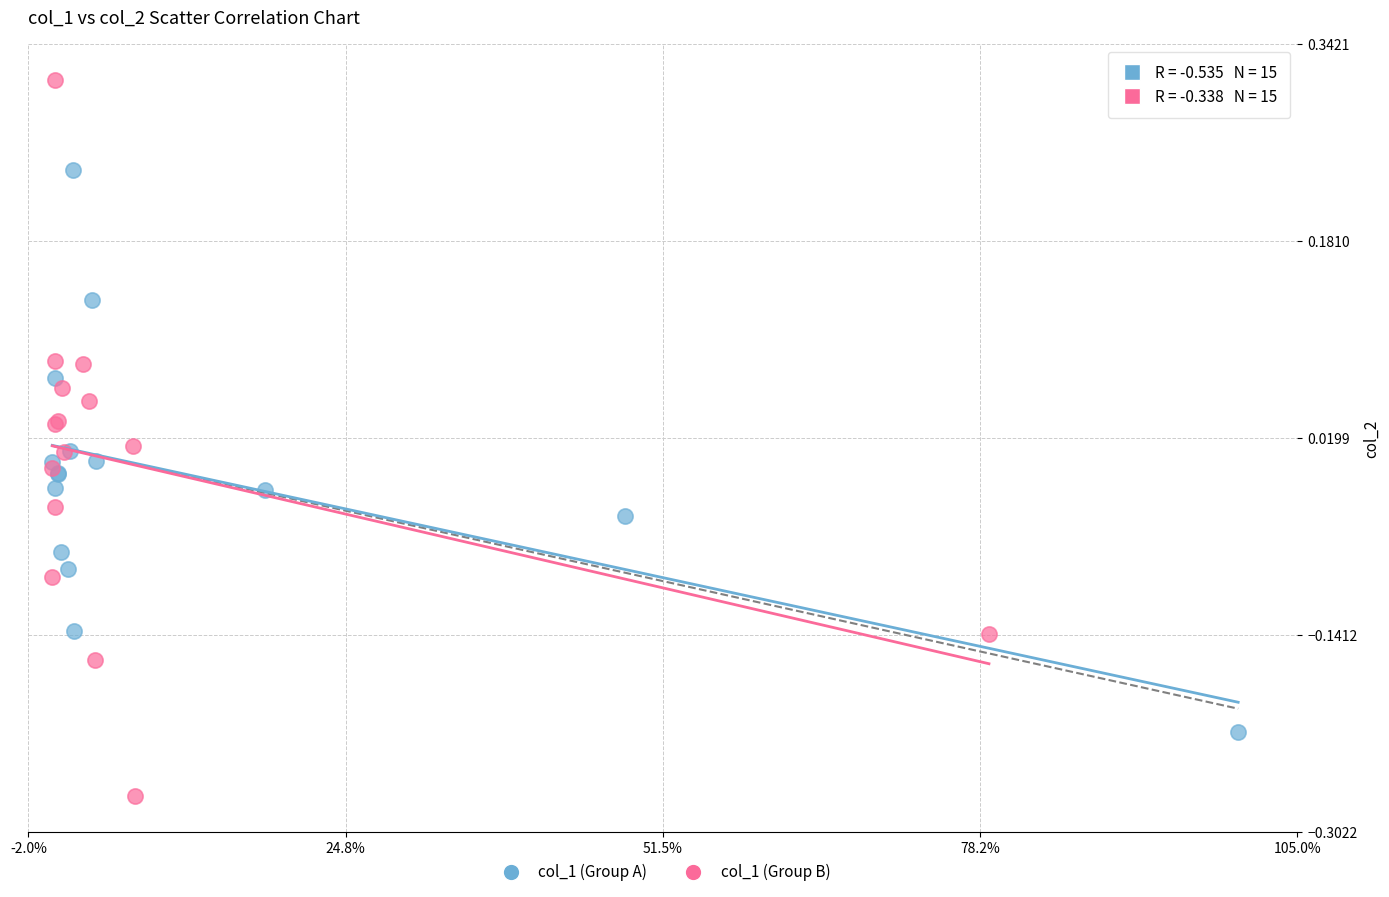

Which series has the widest spread of Y values?

col_1 (Group B)